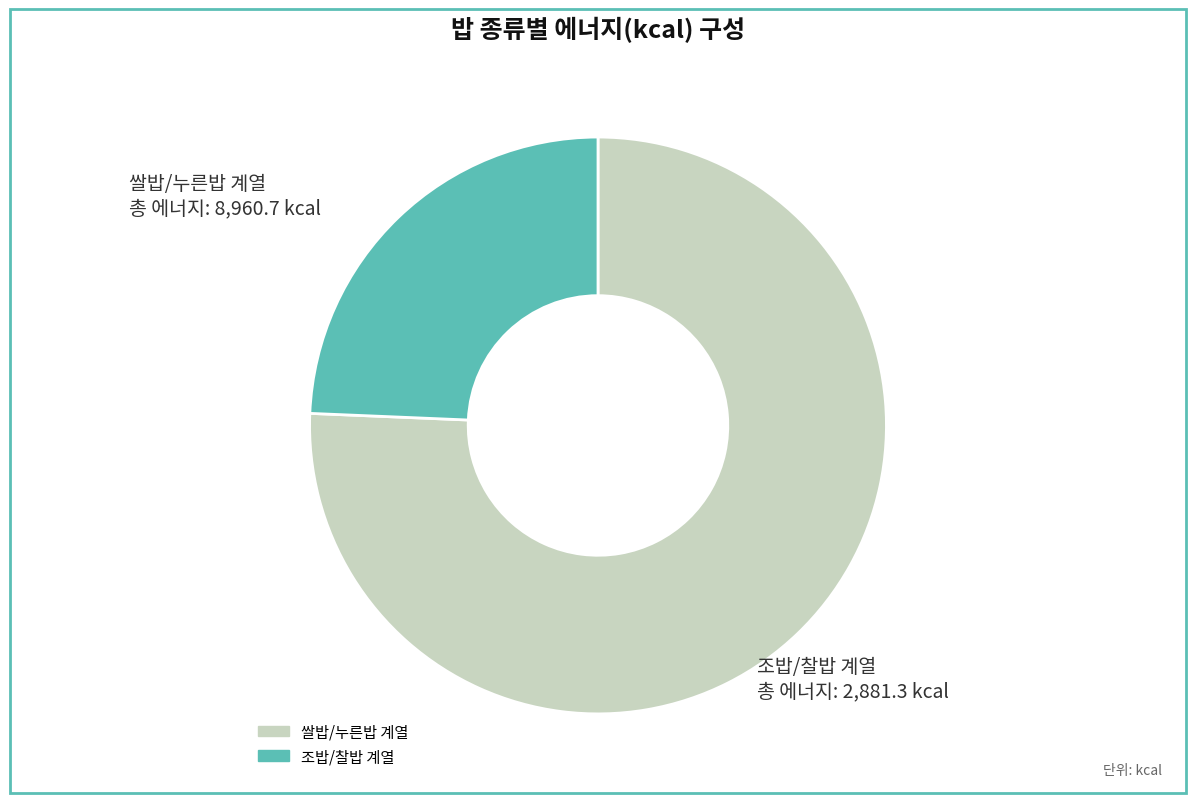

Does any single category account for the majority?

Yes